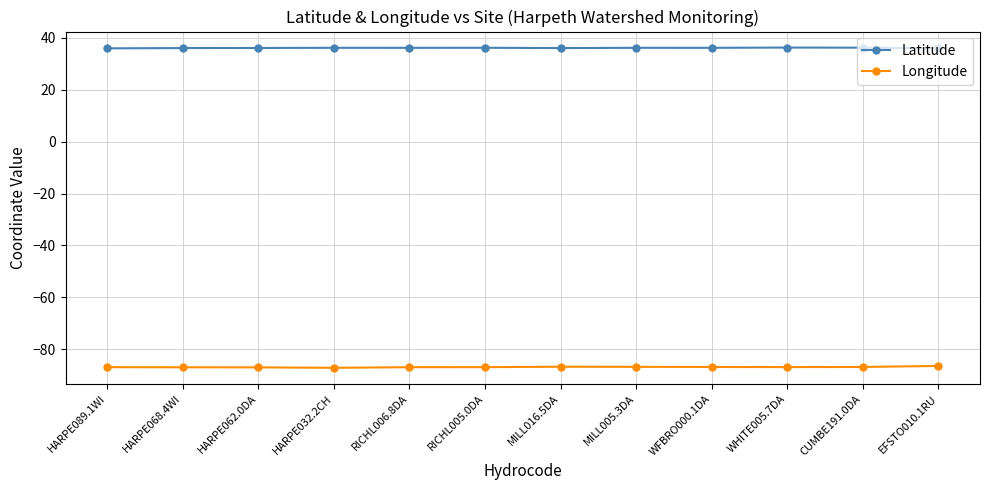

Which series has the largest total across all categories?

Latitude